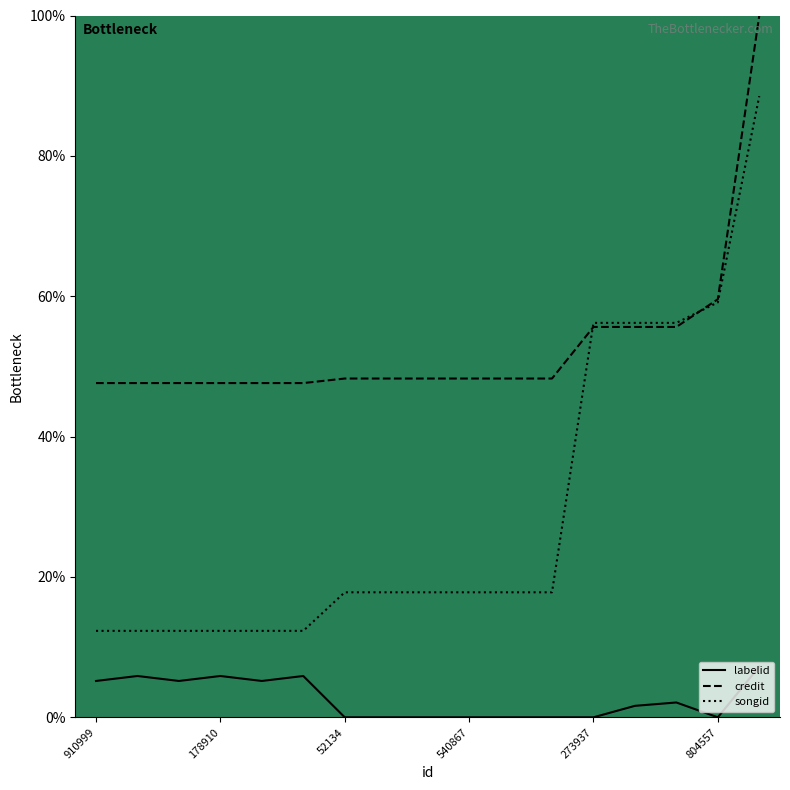

True or false: labelid and songid intersect in this chart.

False